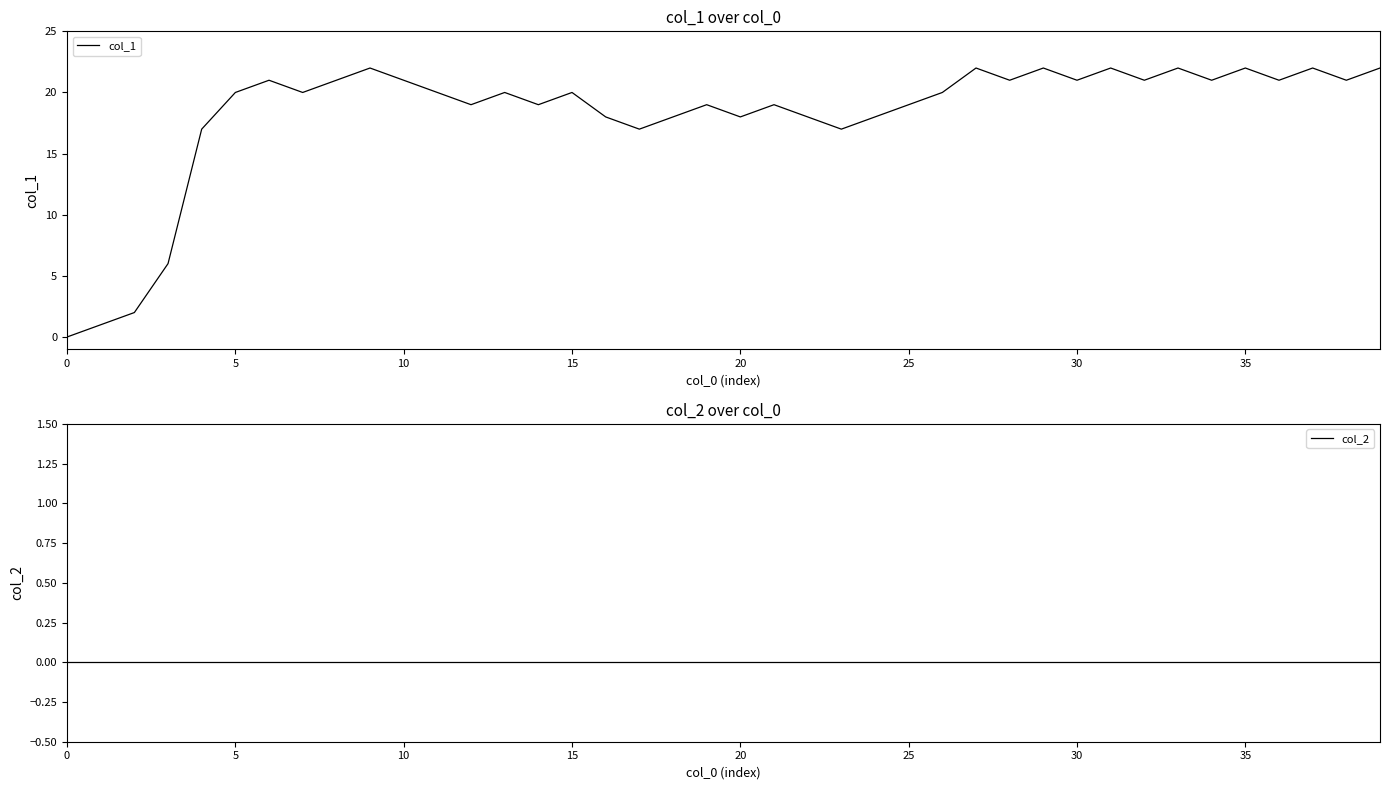

True or false: col_1 and col_2 cross at least once.

False